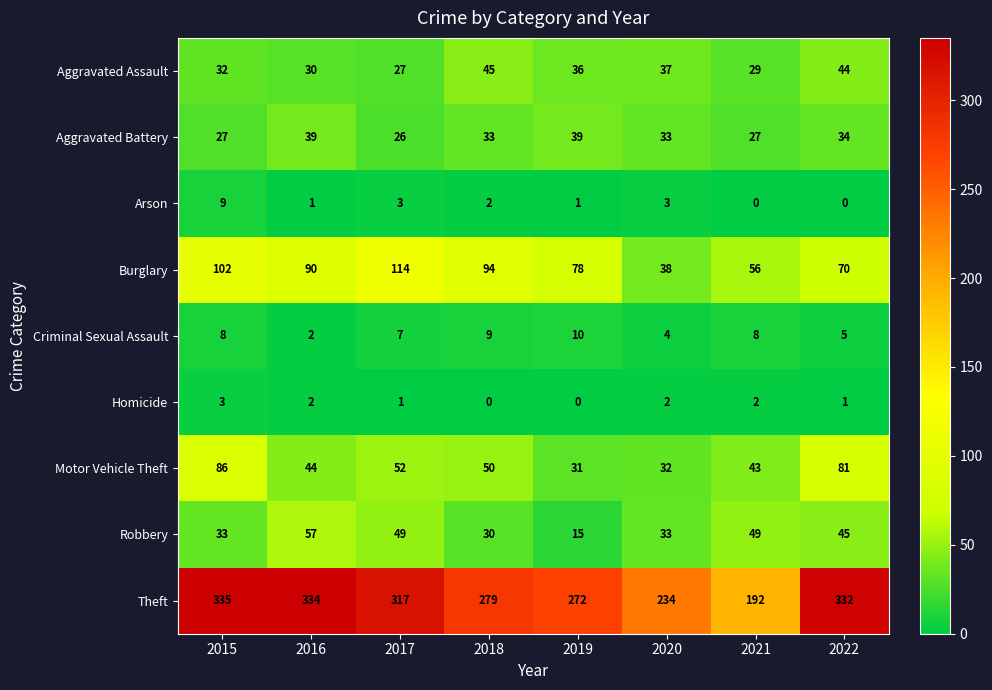

Which label corresponds to the largest value in the chart?

2015